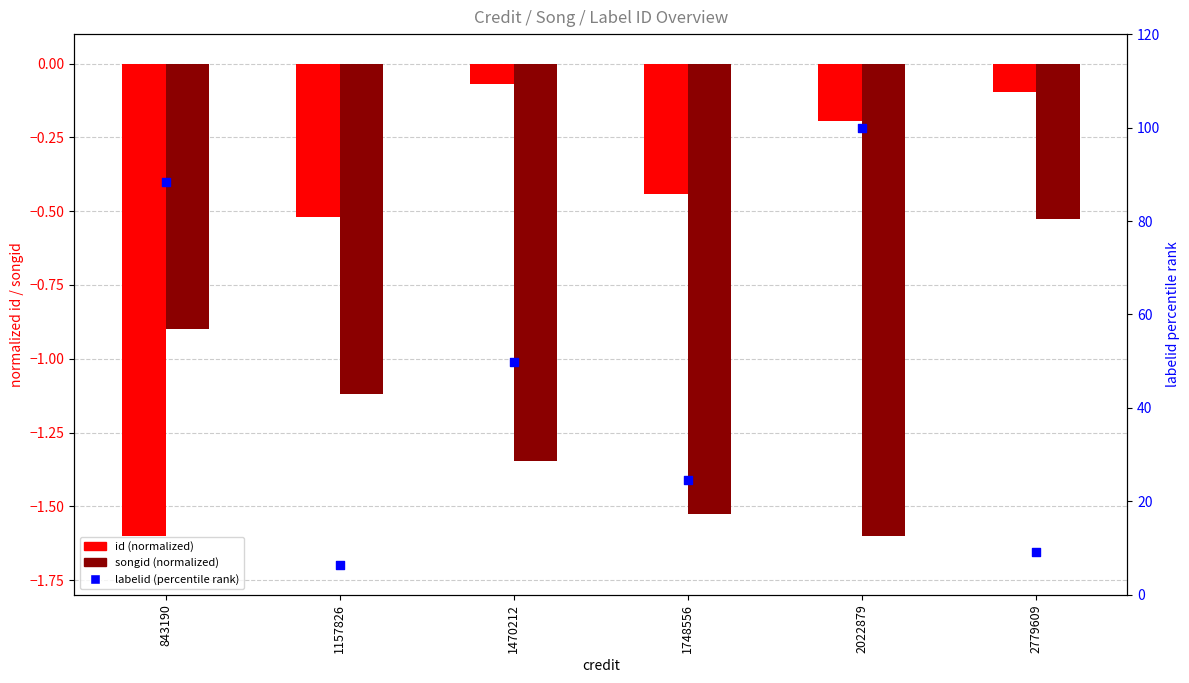

What are all the series names shown in the legend?

id (normalized), songid (normalized), labelid (percentile)